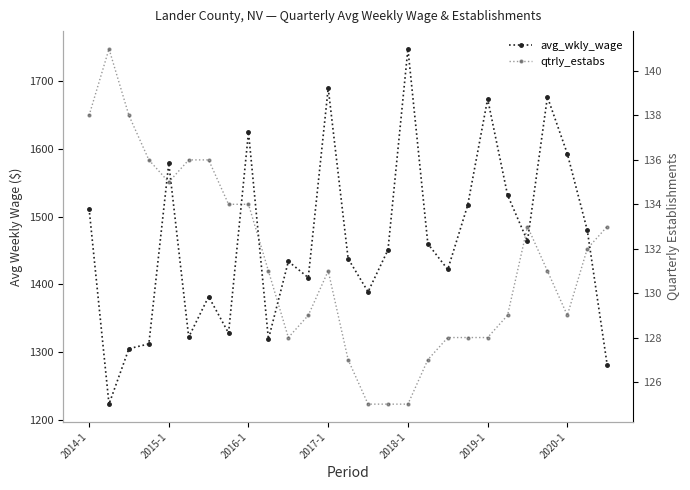

Between 2016-1 and 2017-1, which series saw the biggest shift?

avg_wkly_wage